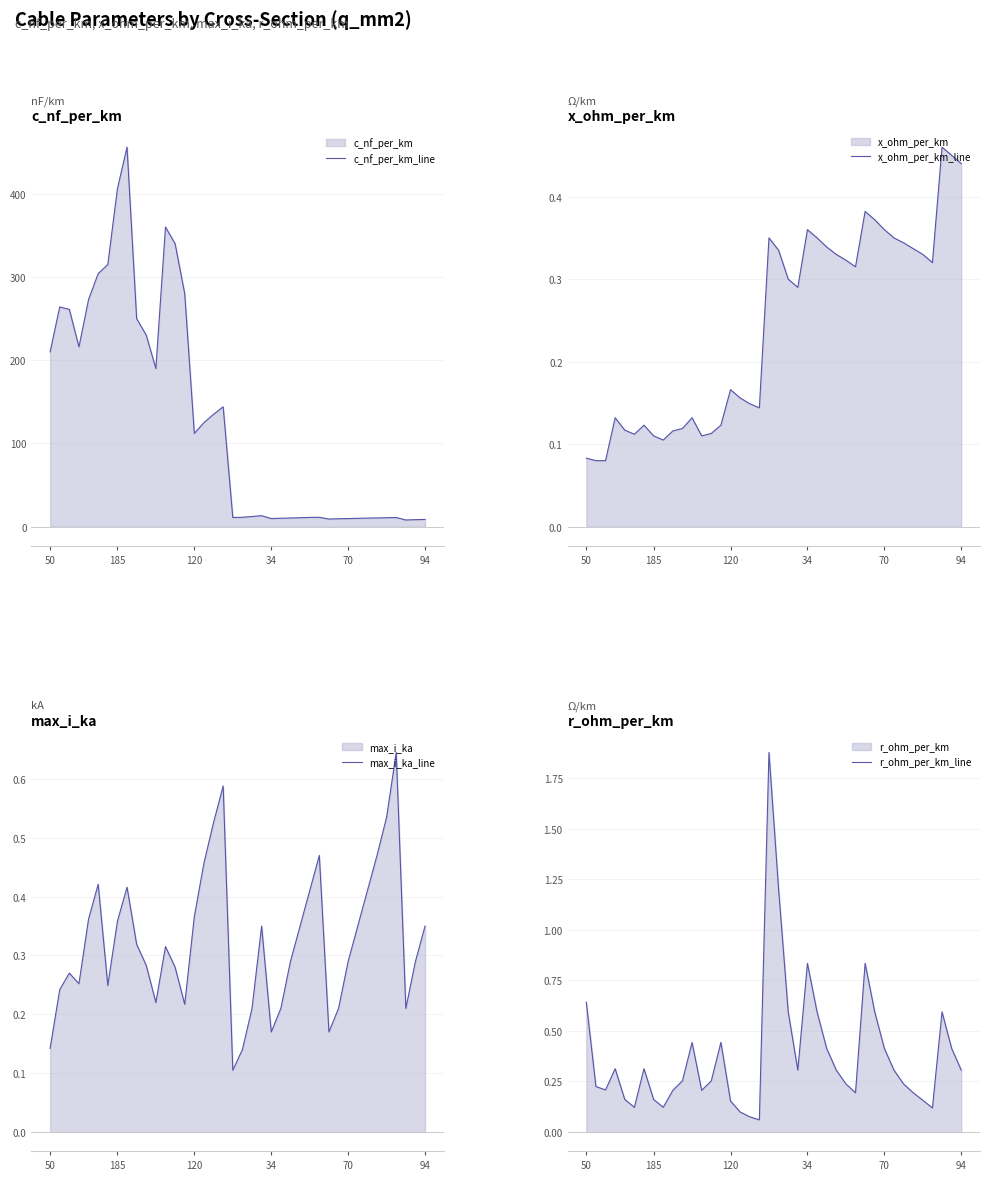

True or false: c_nf_per_km_line and max_i_ka_line intersect in this chart.

False